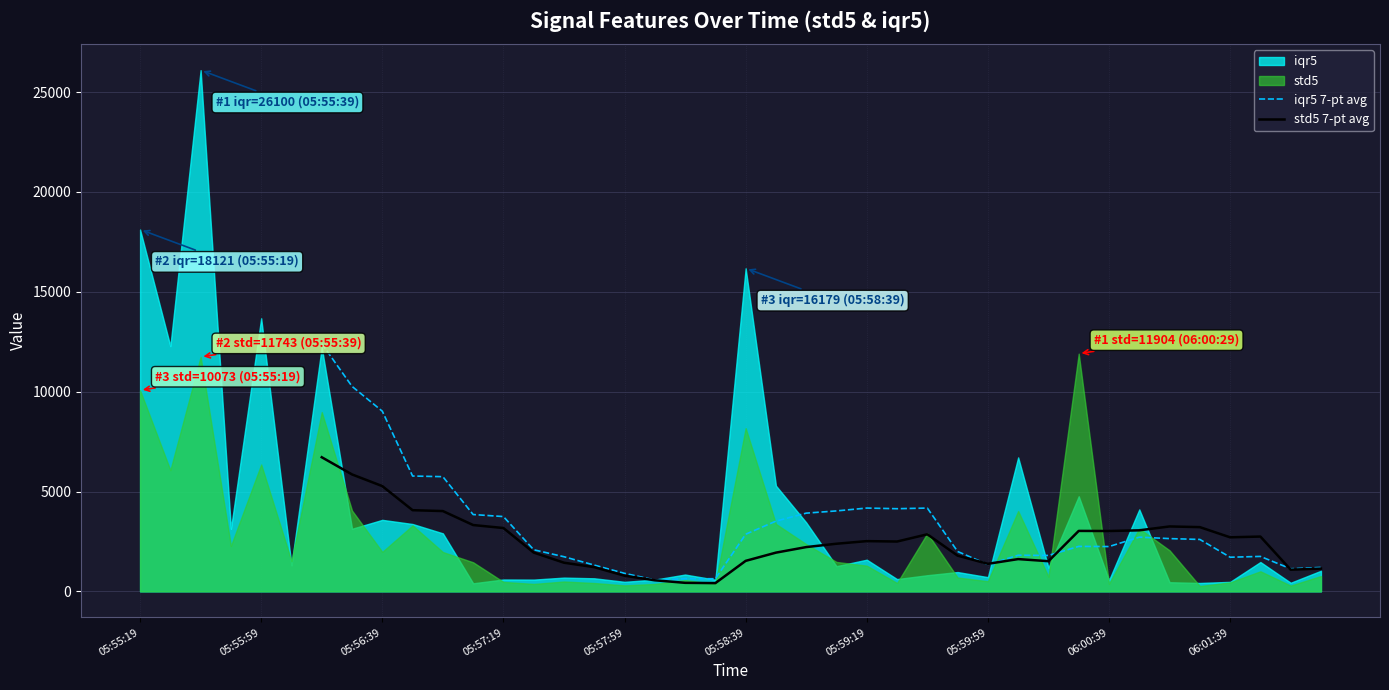

The std5 7-pt avg series shows 637.9 at 15. True or false?

False